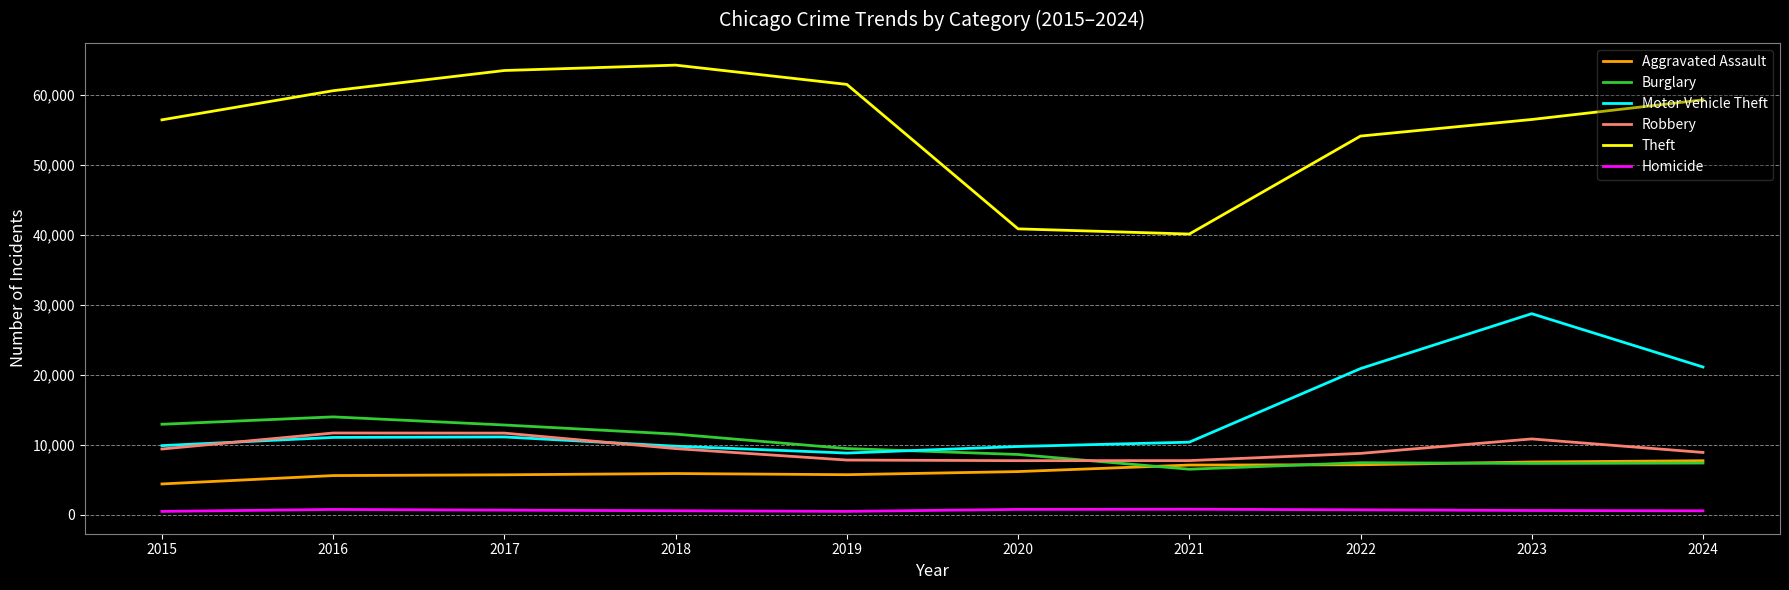

The Motor Vehicle Theft series shows 14941 at 2020. True or false?

False